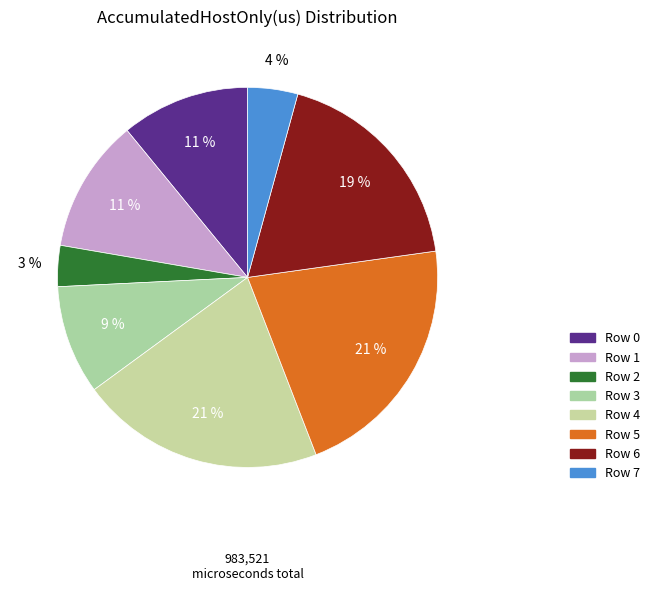

What is the change in value from Row 1 to Row 7?

-69870.6